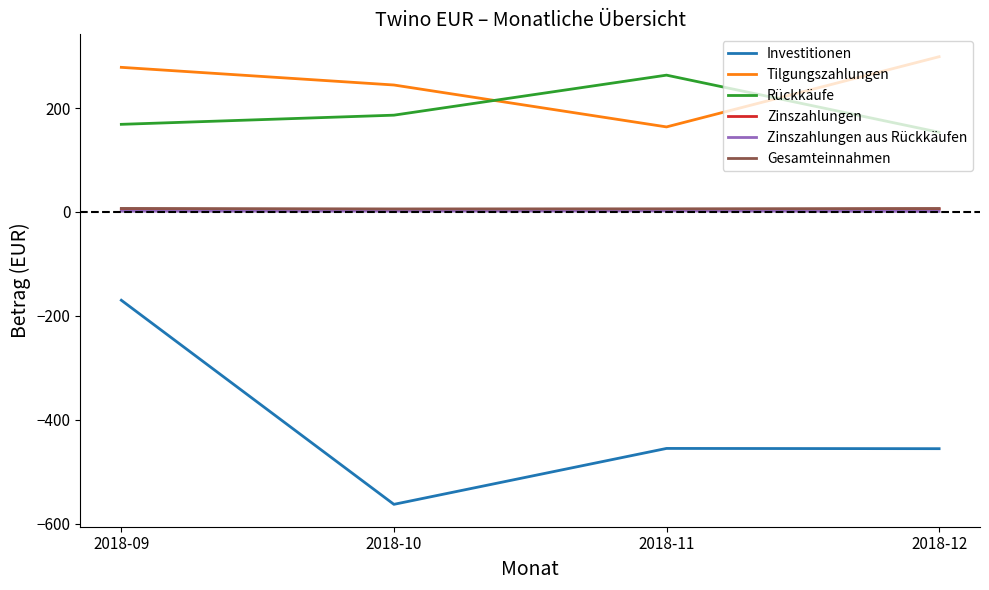

How many lines are shown in the chart?

6